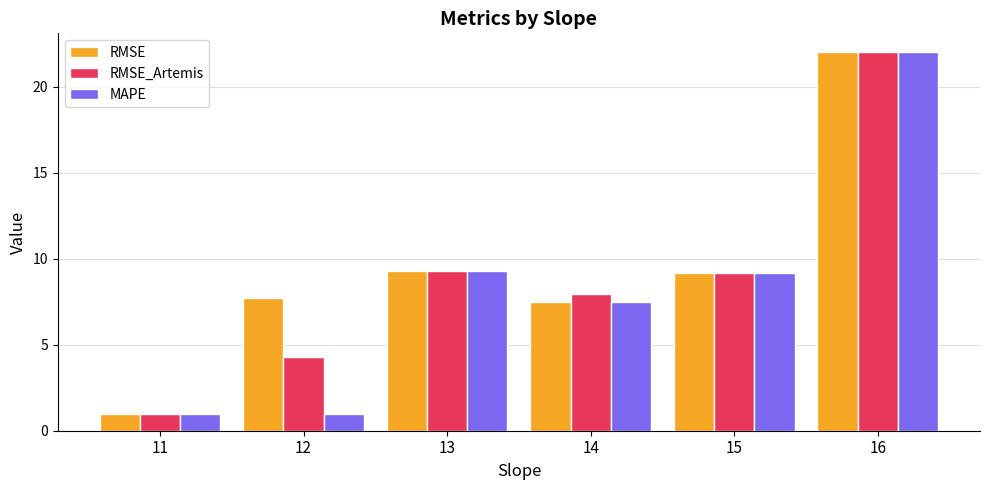

What is the sum of the RMSE values at 13 and 16?

31.3